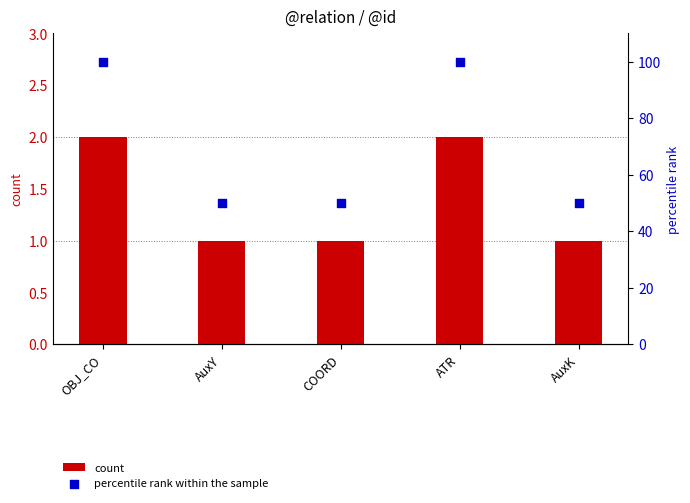

What are all the series names shown in the legend?

count, percentile rank within the sample